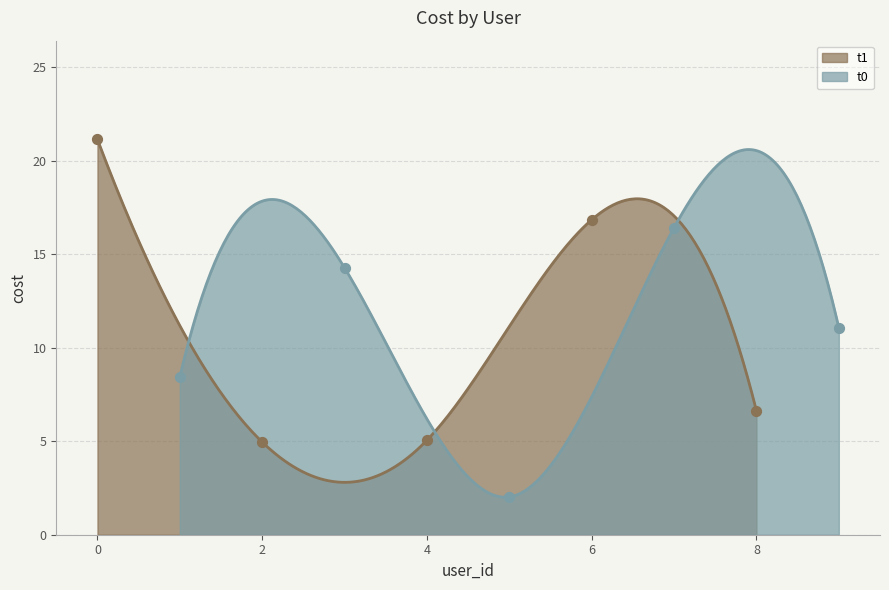

Which series contains the highest Y value?

t1